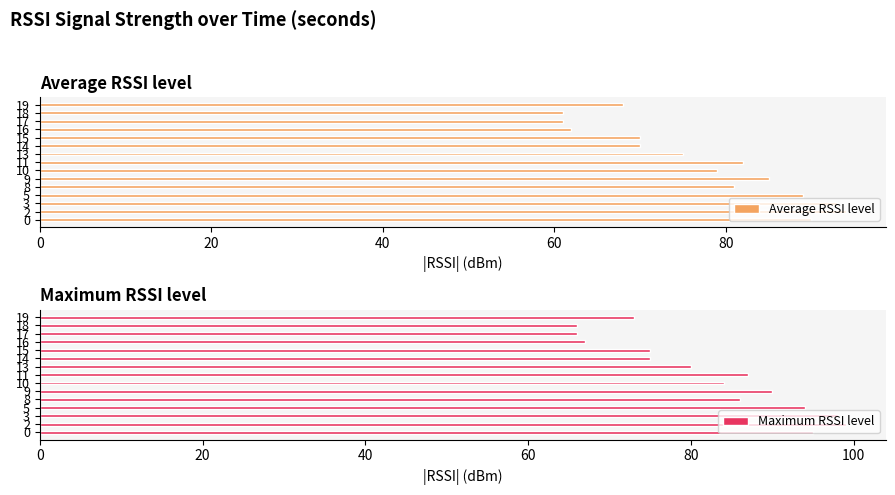

Which has a higher value, 20 or 80?

20